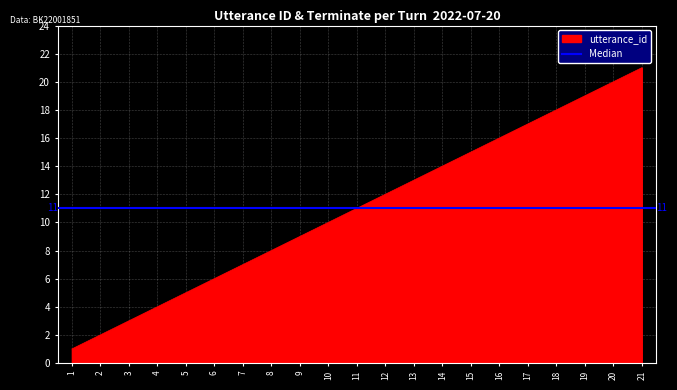

Rank the categories by value from highest to lowest.

21, 20, 19, 18, 17, 16, 15, 14, 13, 12, 11, 10, 9, 8, 7, 6, 5, 4, 3, 2, 1